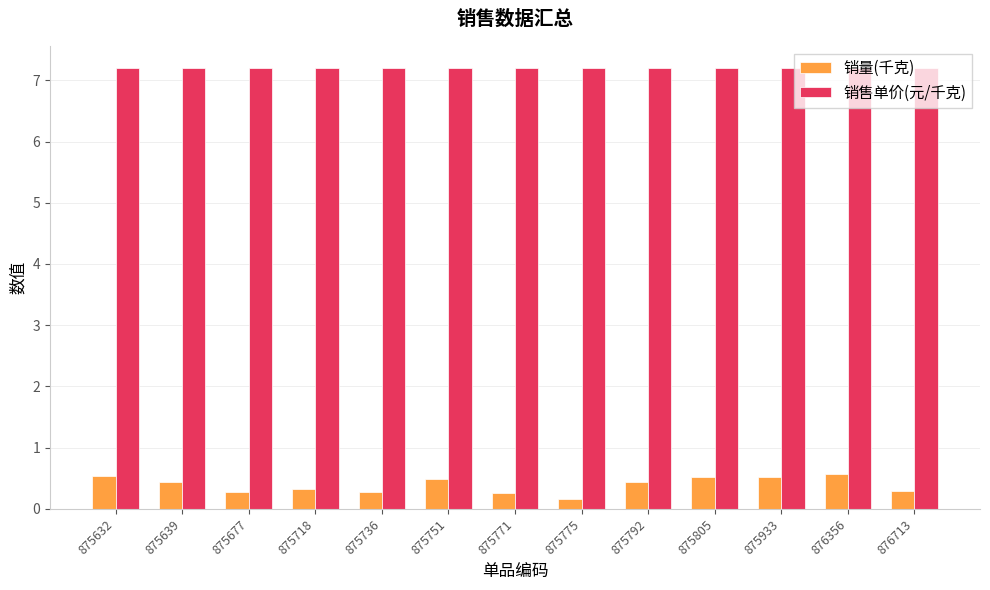

List the series in order of their overall mean, highest first.

销售单价(元/千克), 销量(千克)